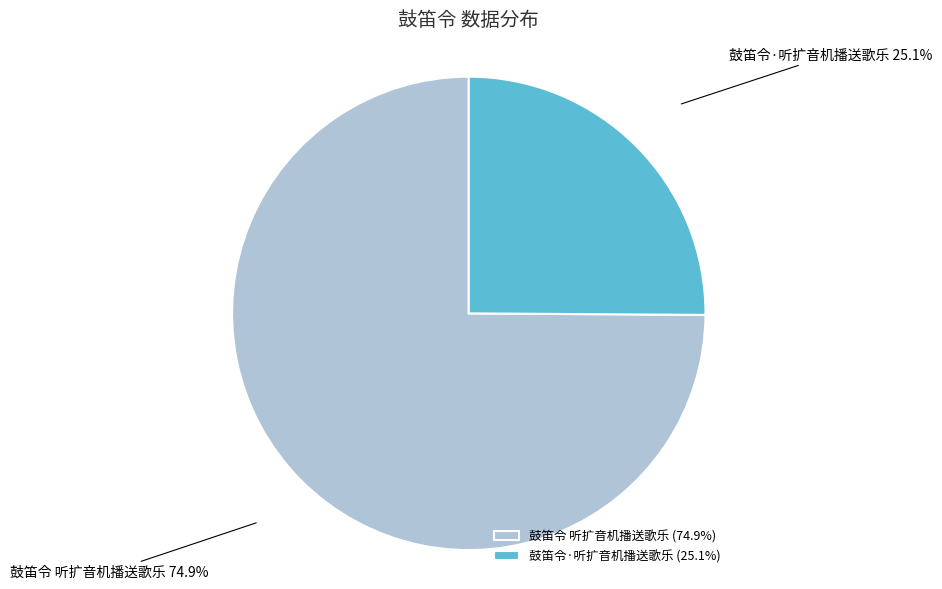

What portion of the pie excludes 鼓笛令·听扩音机播送歌乐?

74.9%